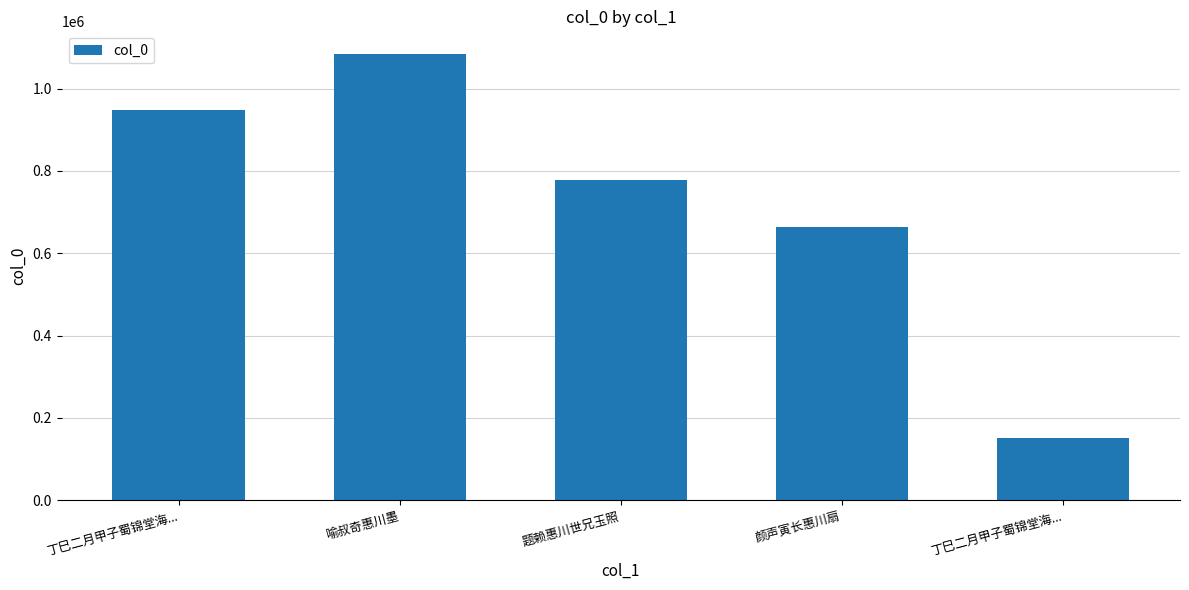

How many distinct data groups are displayed?

1